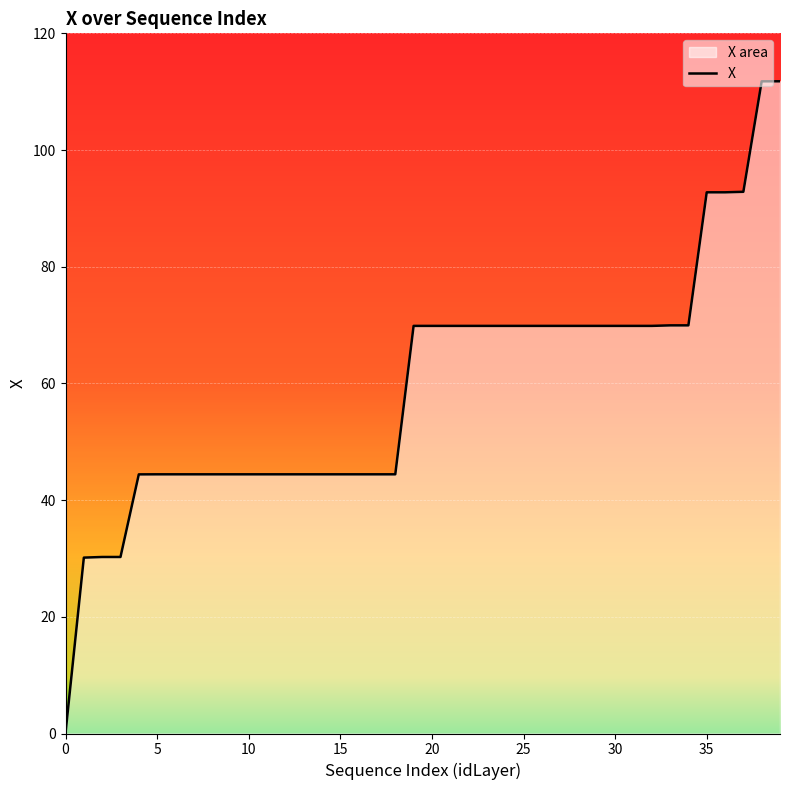

Count the number of categories in the chart.

40